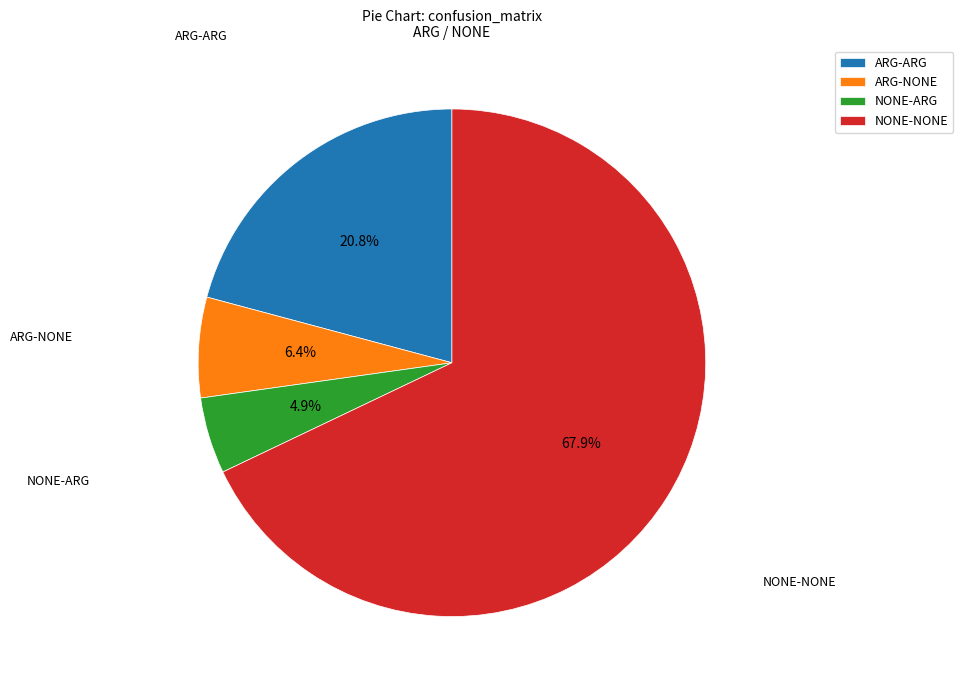

Is it true that NONE-NONE is 61% of the pie?

False